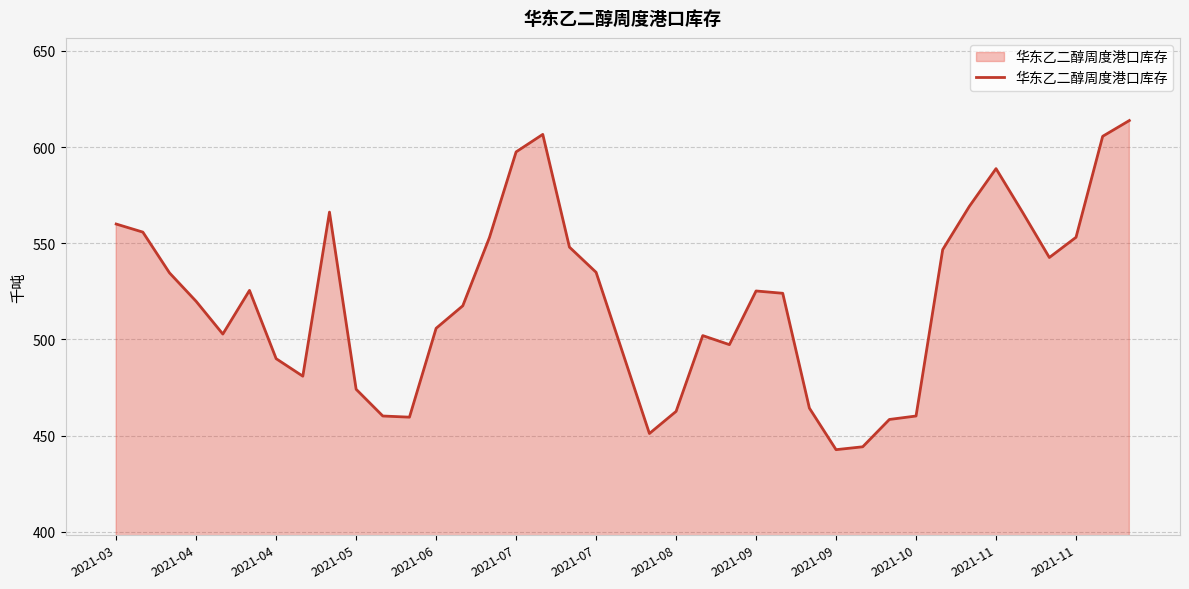

What is the difference between the maximum and minimum values?

171.1